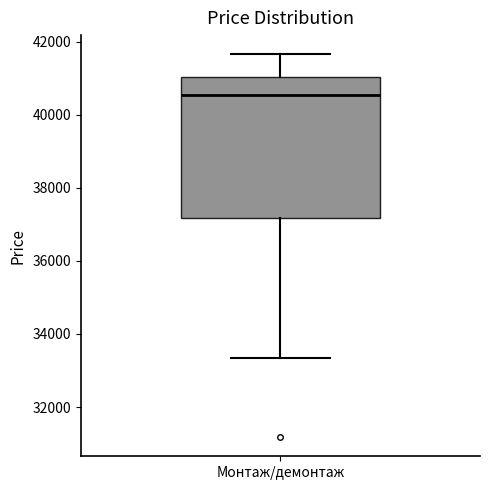

Read this box plot against the y-axis: the position of the median line, the range covered by the box, and the ends of both whiskers. The values are not printed on the chart, so give them approximately, as read against the axis.

median 40600, box 37200 to 41000, whiskers 33400 to 41600